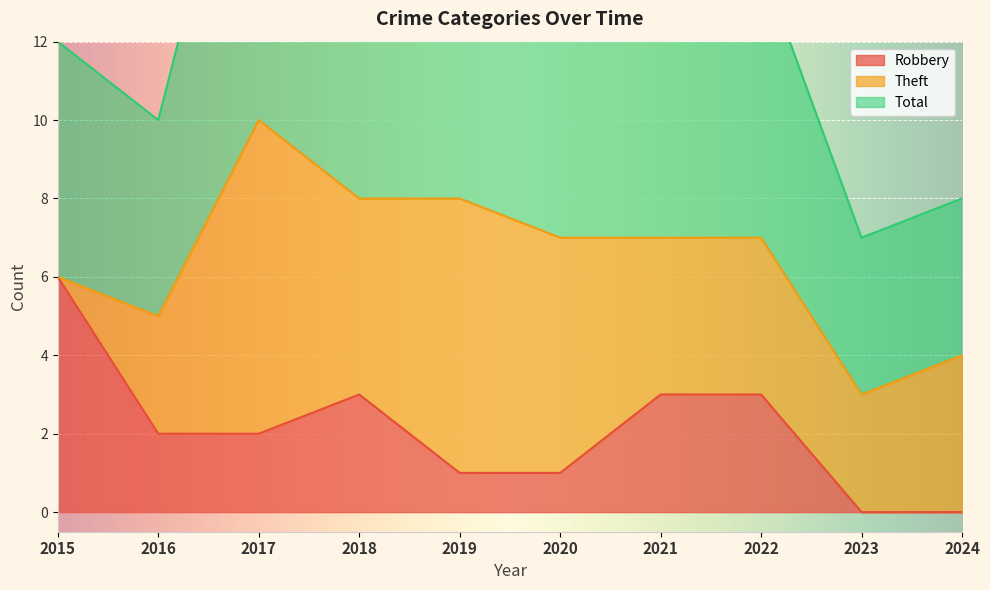

At which category is the sum across all series the highest?

2017